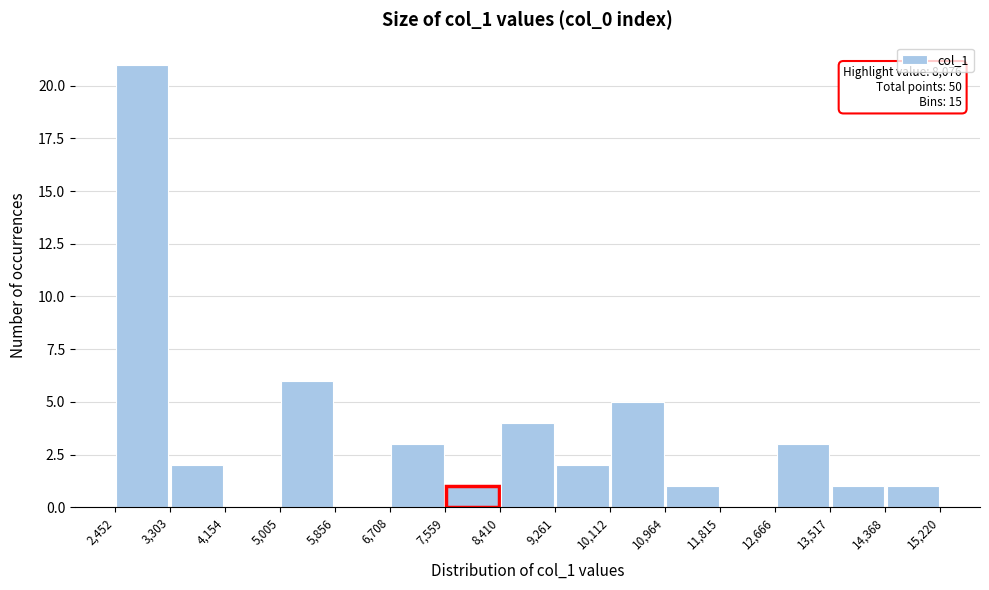

Over which range of the x-axis is the bar tallest?

2,452 to 3,303